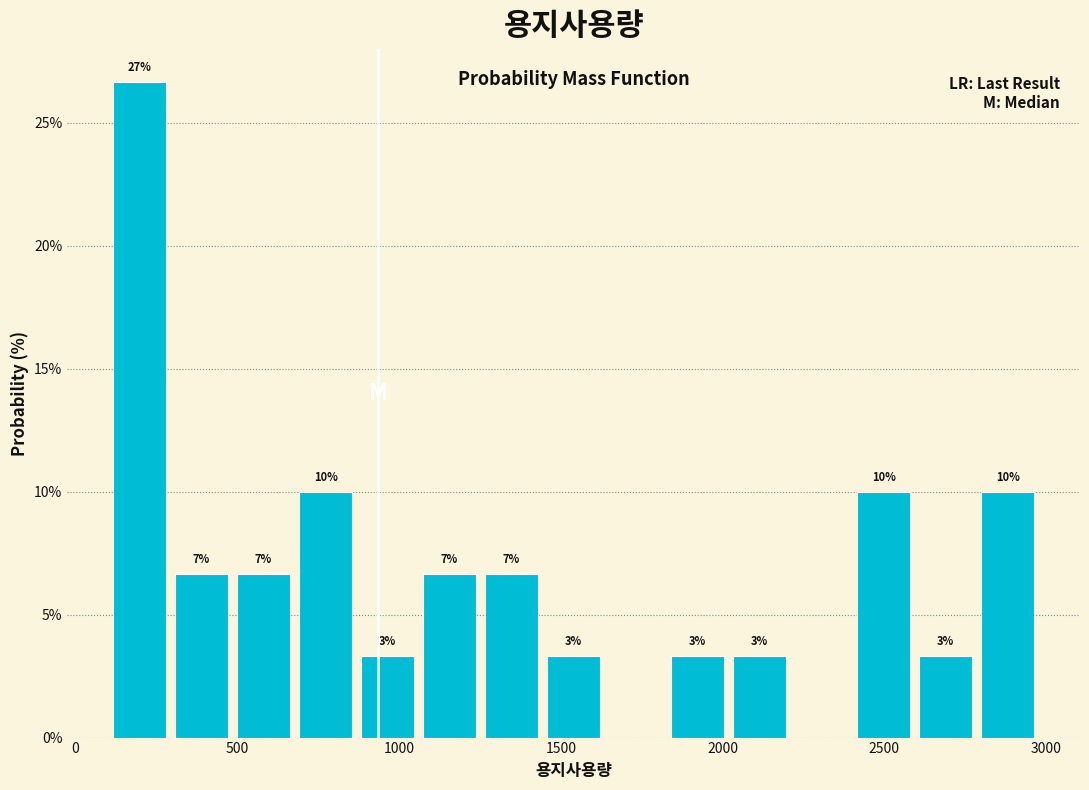

Around what value on the x-axis is the tallest bar? Give the approximate position of its centre, as read against the axis.

200